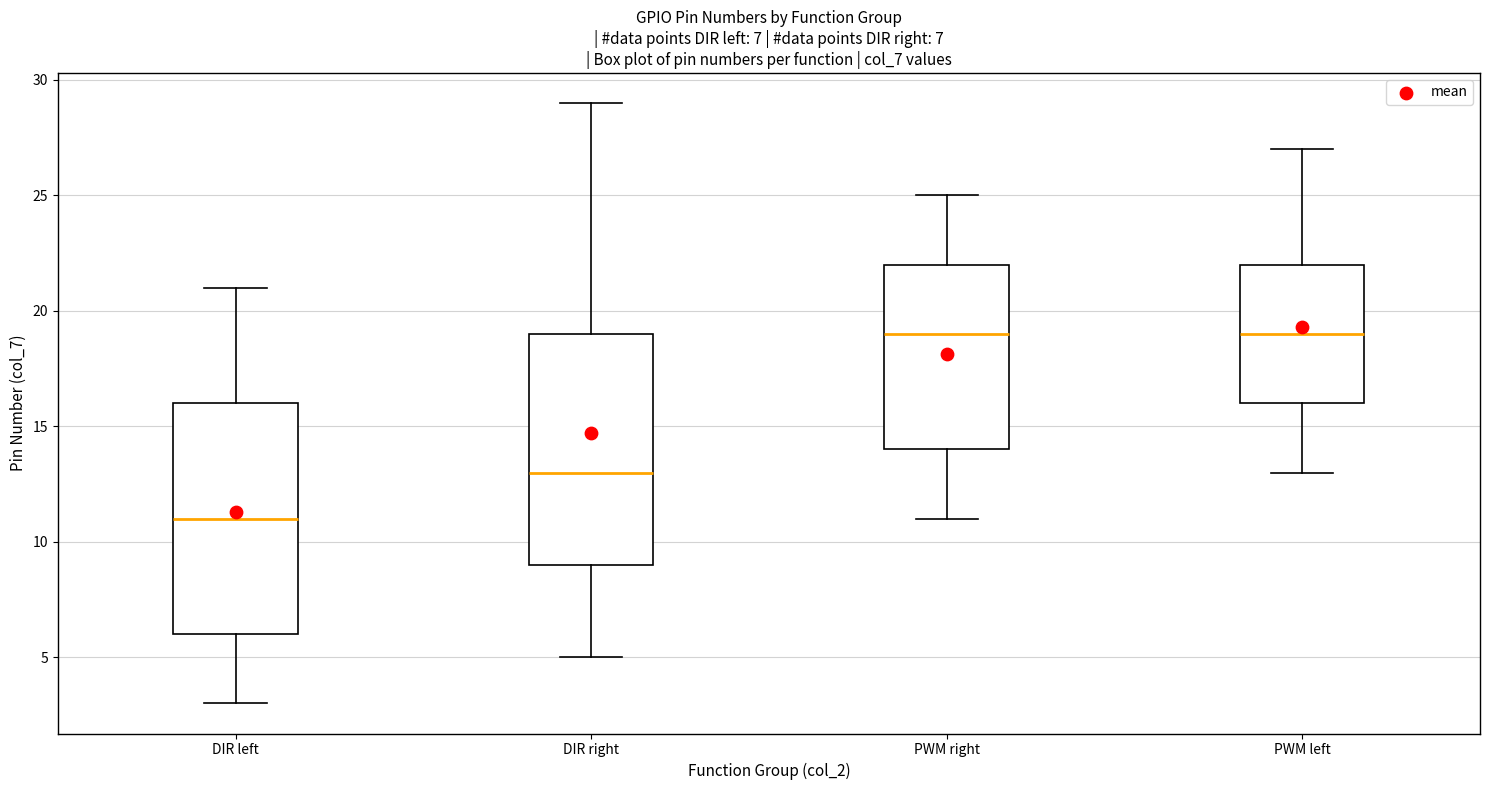

Which box's median line is the lowest?

DIR left